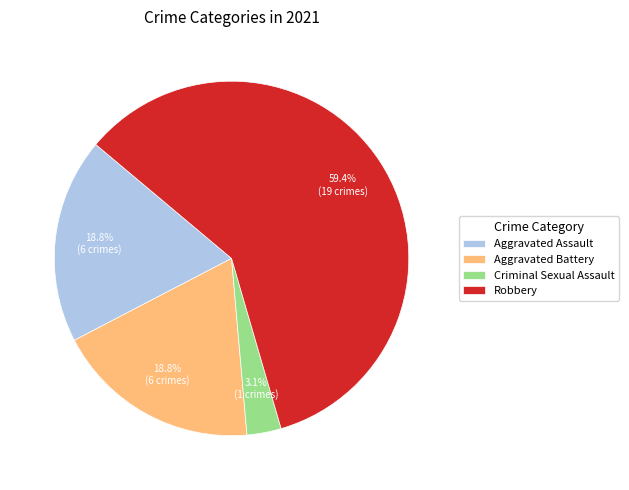

Is it true that Aggravated Battery is 31% of the pie?

False